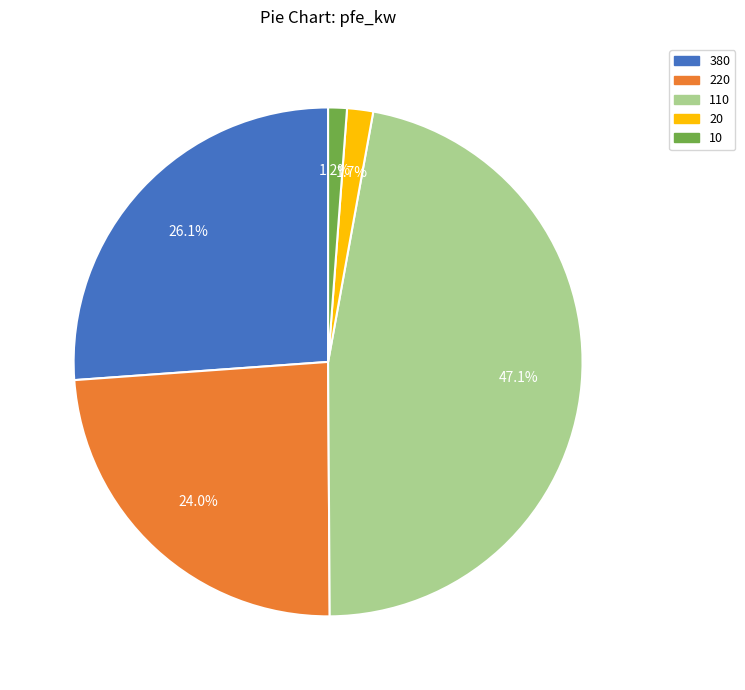

To the nearest percent, what is the difference between the largest and smallest slice percentages?

46%